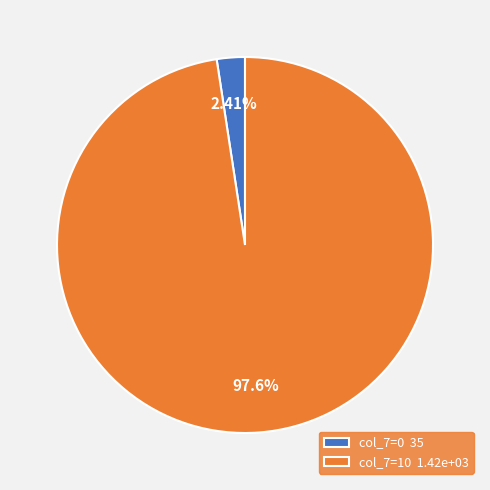

Rank the categories by value from highest to lowest.

col_7=10 1.42e+03, col_7=0 35